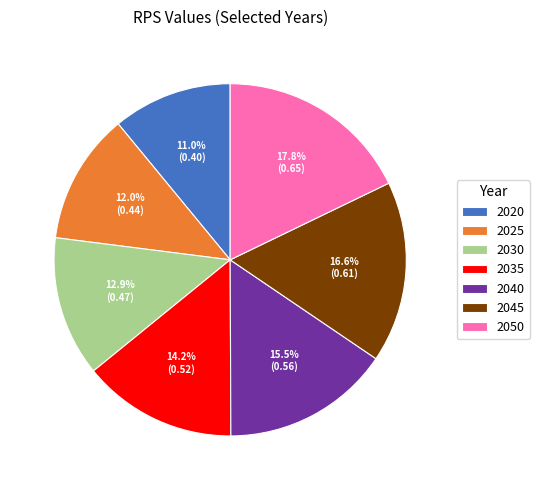

To the nearest percent, what portion does 2045 represent?

17%